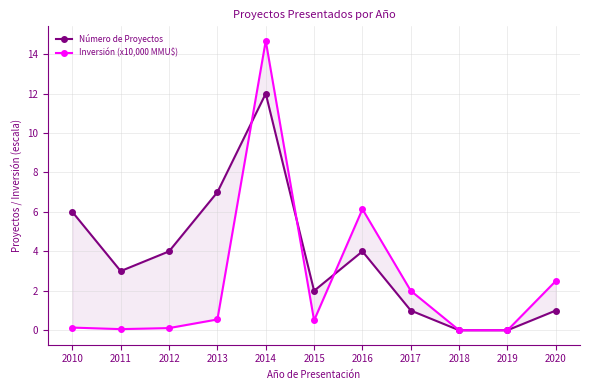

At which category is the sum across all series the highest?

2014